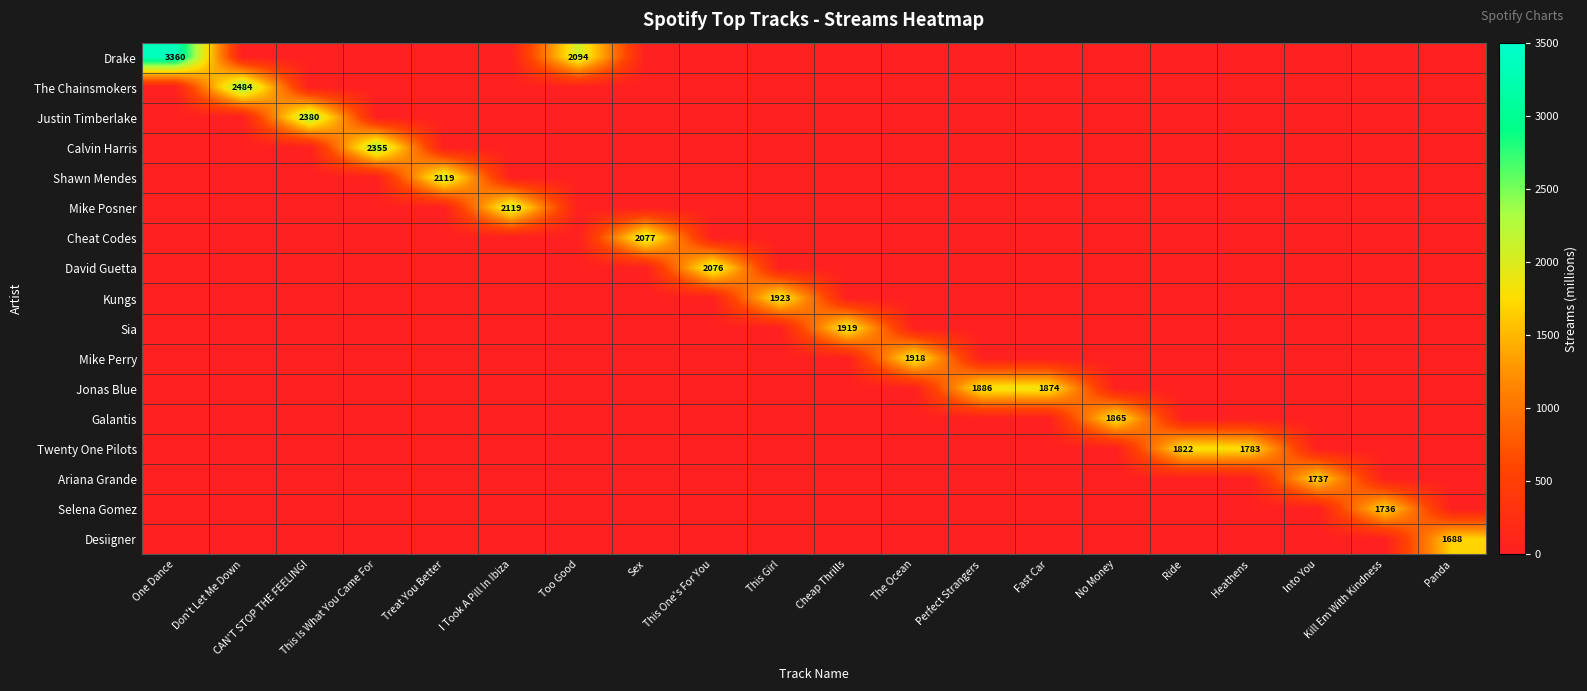

What is the total value across all series at Fast Car?

1874